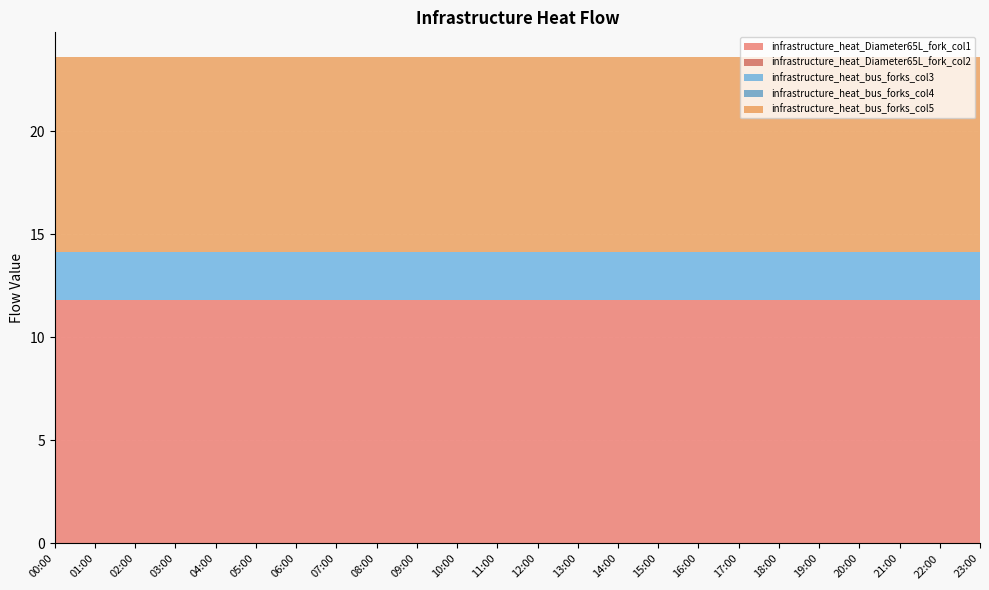

Reading right to left, transcribe all the data shown in this chart.

infrastructure_heat_Diameter65L_fork_col1: 23:00=11.8	22:00=11.8	21:00=11.8	20:00=11.8	19:00=11.8	18:00=11.8	17:00=11.8	16:00=11.8	15:00=11.8	14:00=11.8	13:00=11.8	12:00=11.8	11:00=11.8	10:00=11.8	09:00=11.8	08:00=11.8	07:00=11.8	06:00=11.8	05:00=11.8	04:00=11.8	03:00=11.8	02:00=11.8	01:00=11.8	00:00=11.8
infrastructure_heat_Diameter65L_fork_col2: 23:00=0.0	22:00=0.0	21:00=0.0	20:00=0.0	19:00=0.0	18:00=0.0	17:00=0.0	16:00=0.0	15:00=0.0	14:00=0.0	13:00=0.0	12:00=0.0	11:00=0.0	10:00=0.0	09:00=0.0	08:00=0.0	07:00=0.0	06:00=0.0	05:00=0.0	04:00=0.0	03:00=0.0	02:00=0.0	01:00=0.0	00:00=0.0
infrastructure_heat_bus_forks_col3: 23:00=2.3	22:00=2.3	21:00=2.3	20:00=2.3	19:00=2.3	18:00=2.3	17:00=2.3	16:00=2.3	15:00=2.3	14:00=2.3	13:00=2.3	12:00=2.3	11:00=2.3	10:00=2.3	09:00=2.3	08:00=2.3	07:00=2.3	06:00=2.3	05:00=2.3	04:00=2.3	03:00=2.3	02:00=2.3	01:00=2.3	00:00=2.3
infrastructure_heat_bus_forks_col4: 23:00=0.0	22:00=0.0	21:00=0.0	20:00=0.0	19:00=0.0	18:00=0.0	17:00=0.0	16:00=0.0	15:00=0.0	14:00=0.0	13:00=0.0	12:00=0.0	11:00=0.0	10:00=0.0	09:00=0.0	08:00=0.0	07:00=0.0	06:00=0.0	05:00=0.0	04:00=0.0	03:00=0.0	02:00=0.0	01:00=0.0	00:00=0.0
infrastructure_heat_bus_forks_col5: 23:00=9.5	22:00=9.5	21:00=9.5	20:00=9.5	19:00=9.5	18:00=9.5	17:00=9.5	16:00=9.5	15:00=9.5	14:00=9.5	13:00=9.5	12:00=9.5	11:00=9.5	10:00=9.5	09:00=9.5	08:00=9.5	07:00=9.5	06:00=9.5	05:00=9.5	04:00=9.5	03:00=9.5	02:00=9.5	01:00=9.5	00:00=9.5